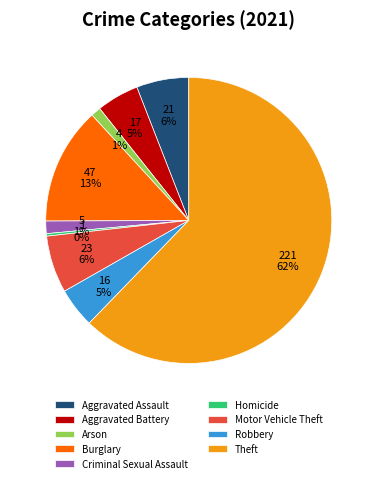

Is the sum of Motor Vehicle Theft and Homicide greater than half?

No